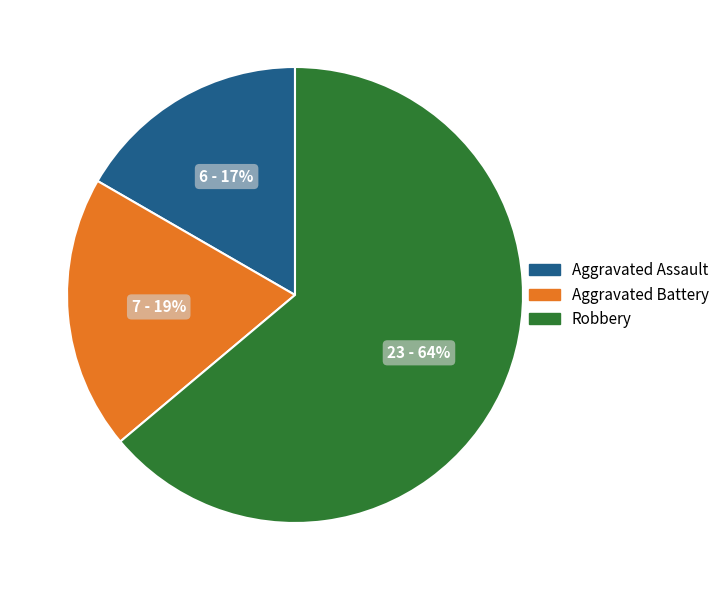

True or false: Aggravated Battery accounts for 19% of the total.

True